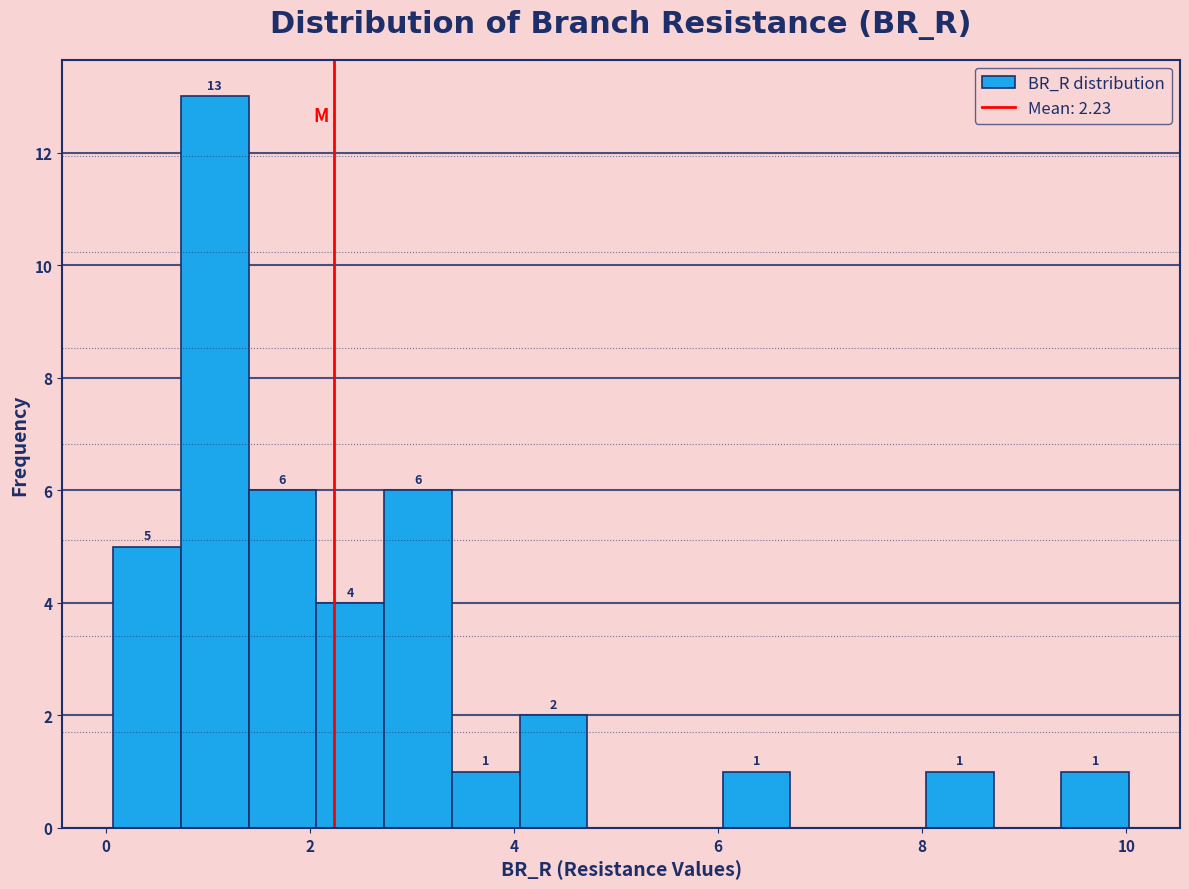

Read against the x-axis, roughly where is the centre of the tallest bar?

1.0